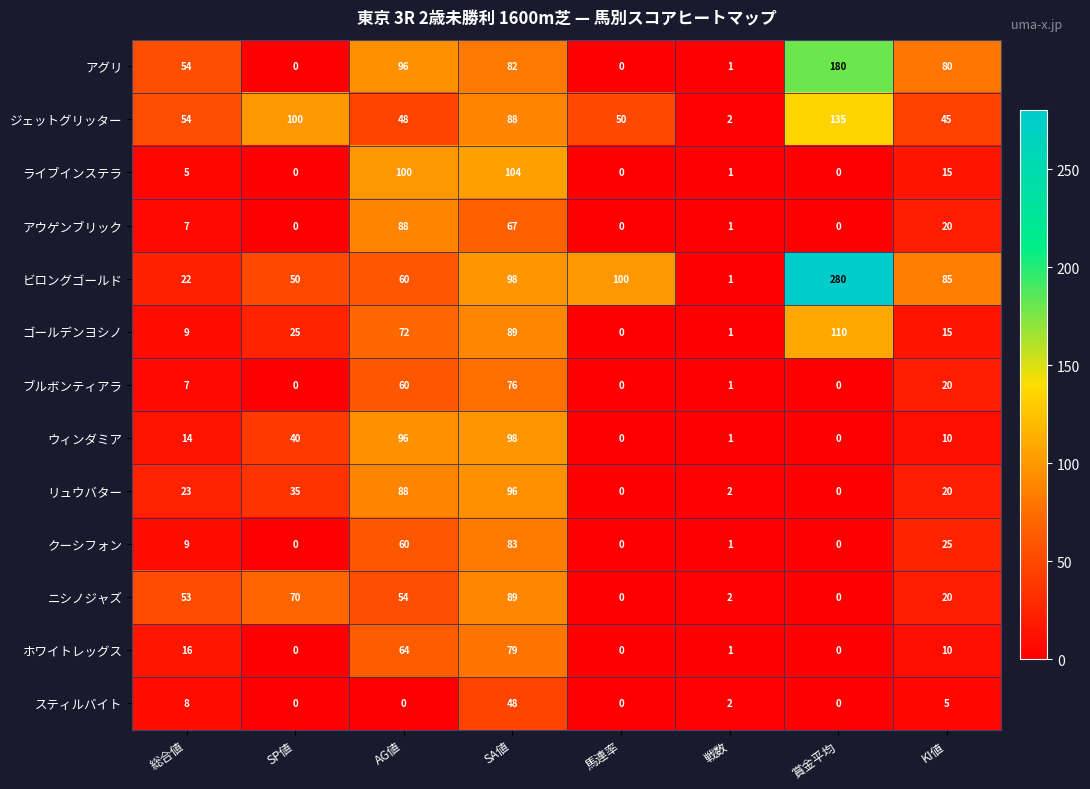

True or false: ウィンダミア has a value of 96 at AG値.

True